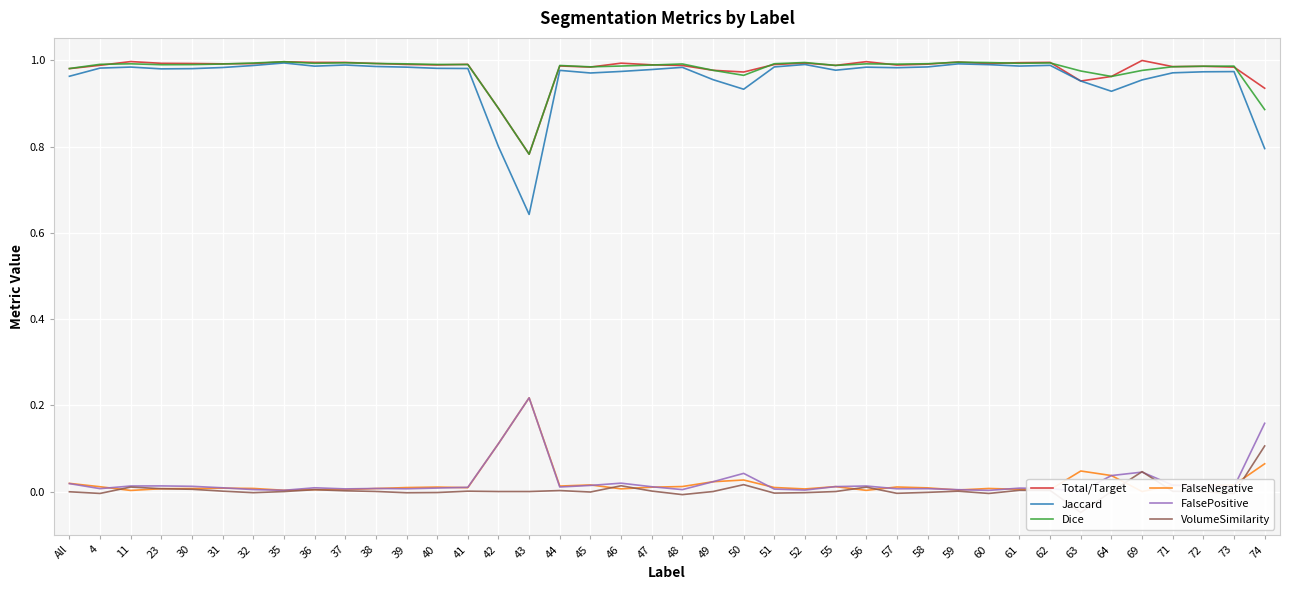

What is the value of the Dice point at the 35th from the left?

1.0